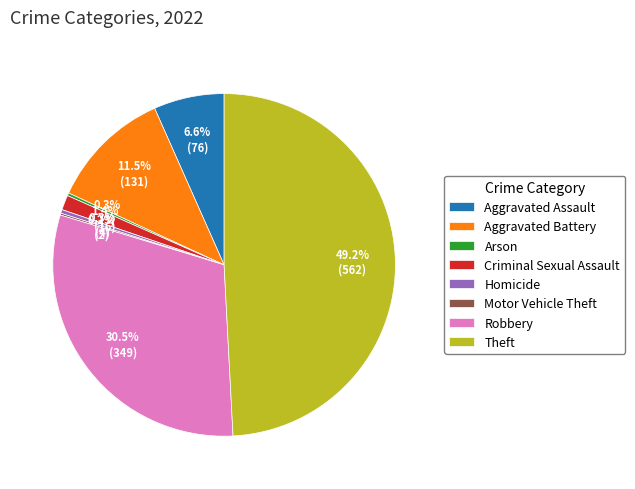

Between Aggravated Battery and Criminal Sexual Assault, which is larger?

Aggravated Battery